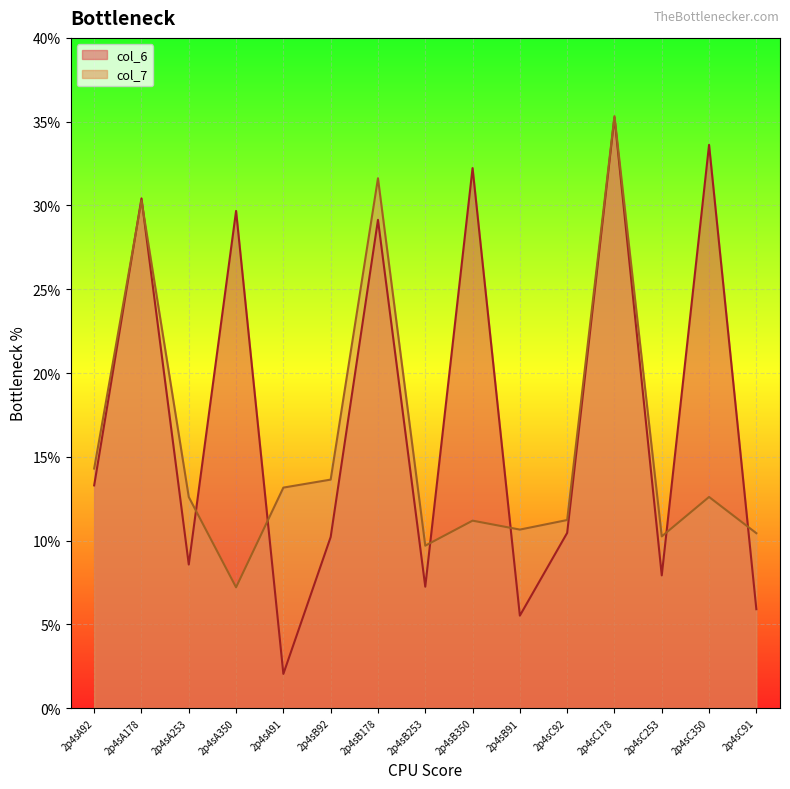

Which category has the highest value in the col_7 series?

2p4sC178